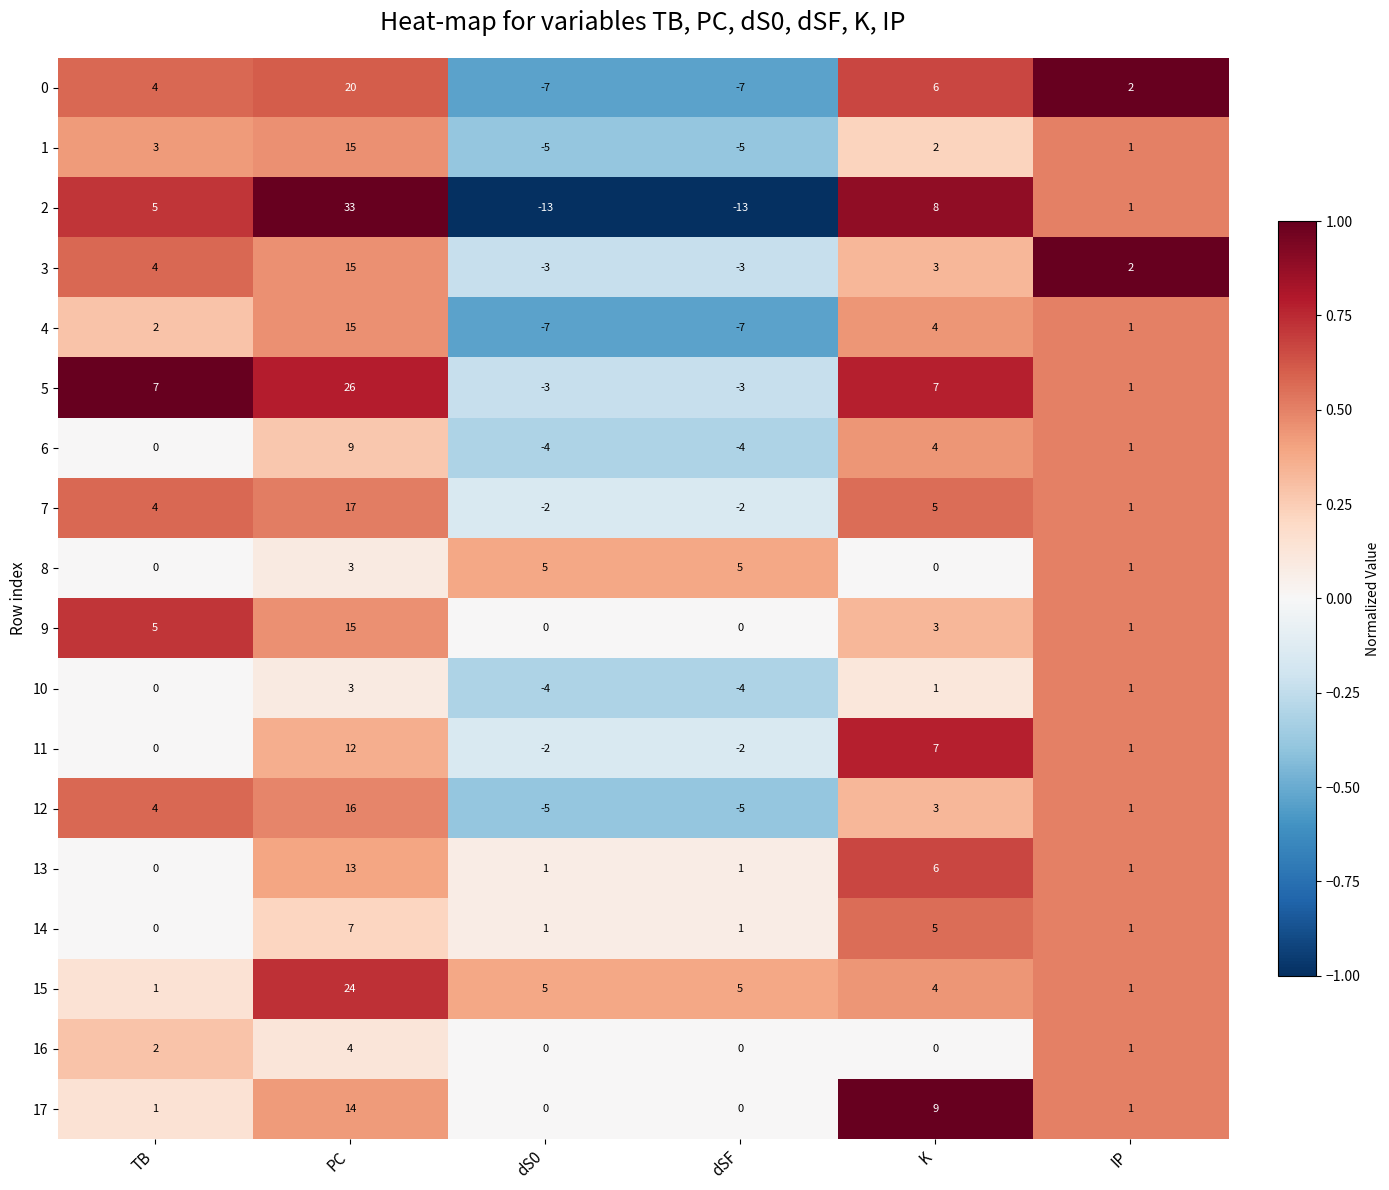

Which series changed the most between dS0 and IP?

2